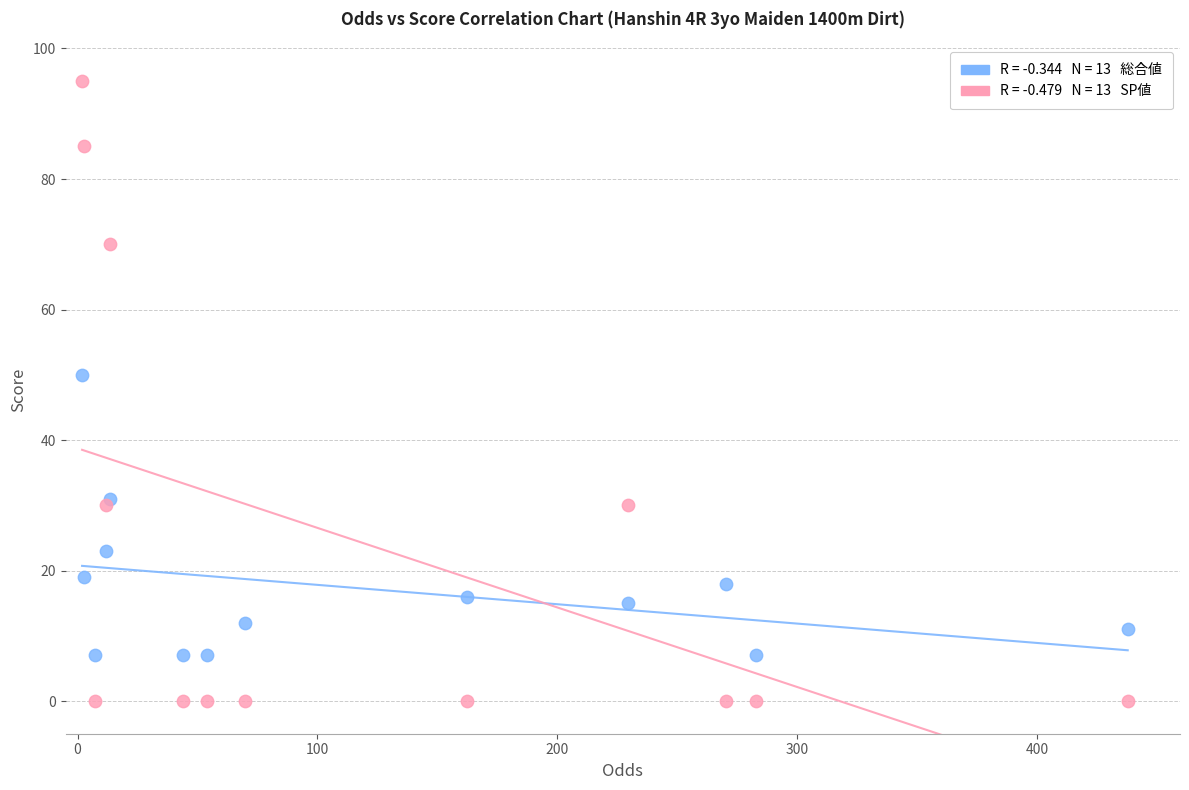

Across all series, what Y value is closest to 47?

50